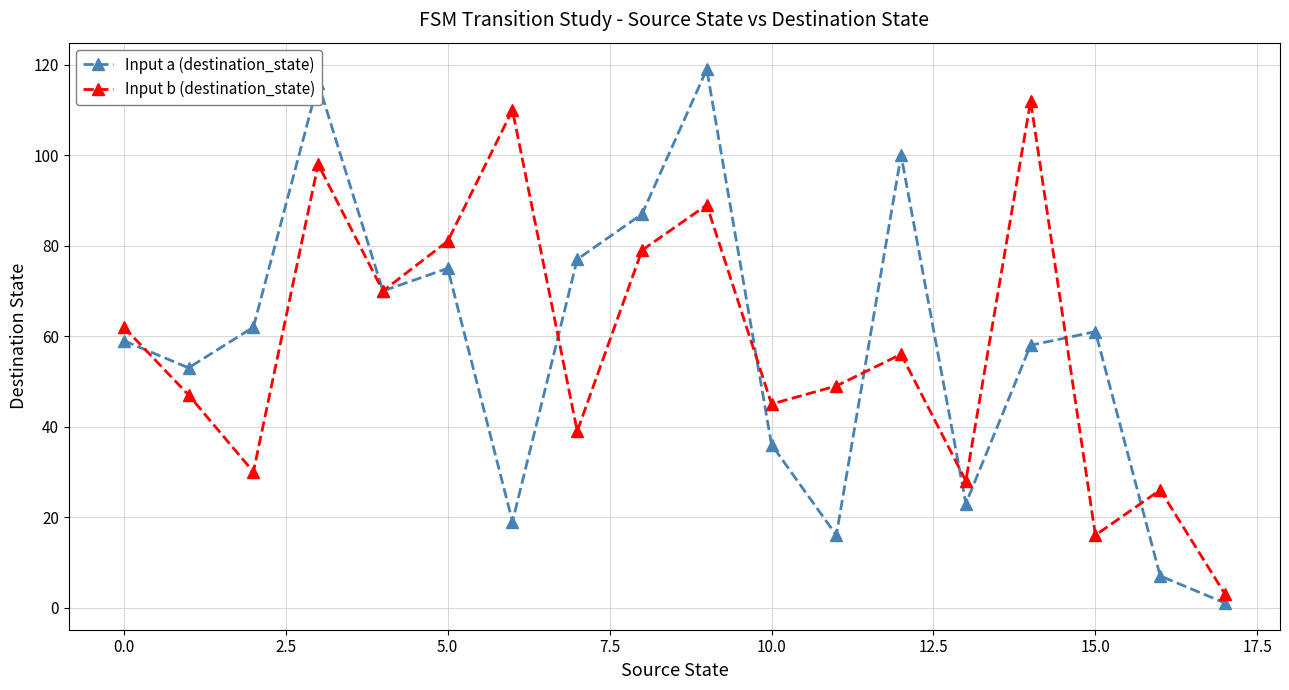

In Input a (destination_state), how many points are higher than both neighbors (excluding endpoints)?

5